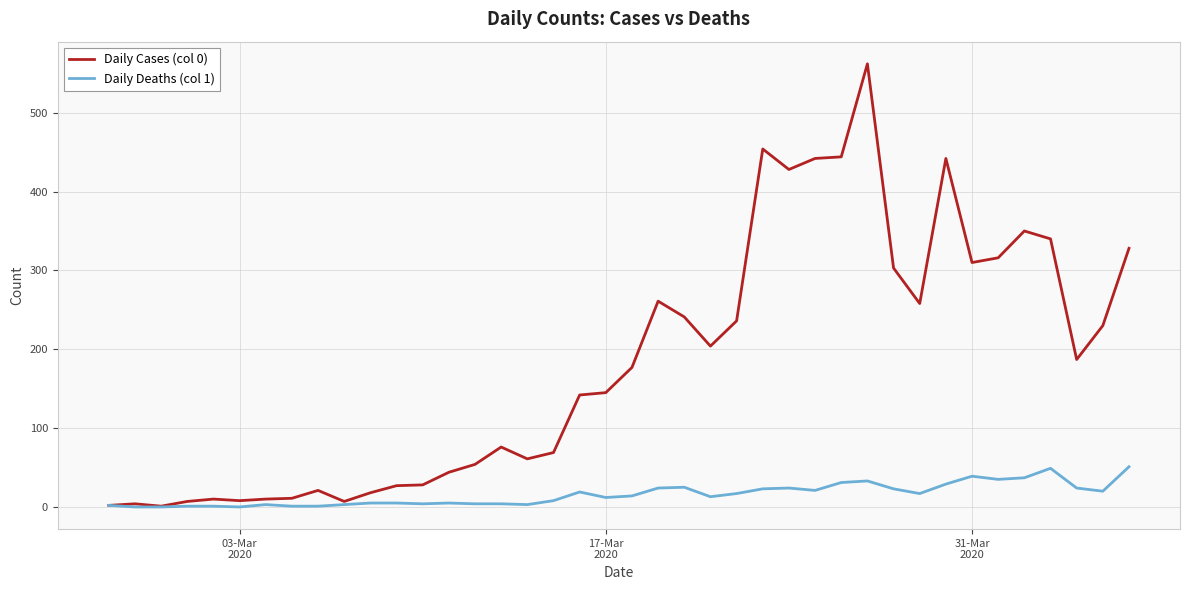

List the series in order of their overall mean, lowest first.

Daily Deaths (col 1), Daily Cases (col 0)